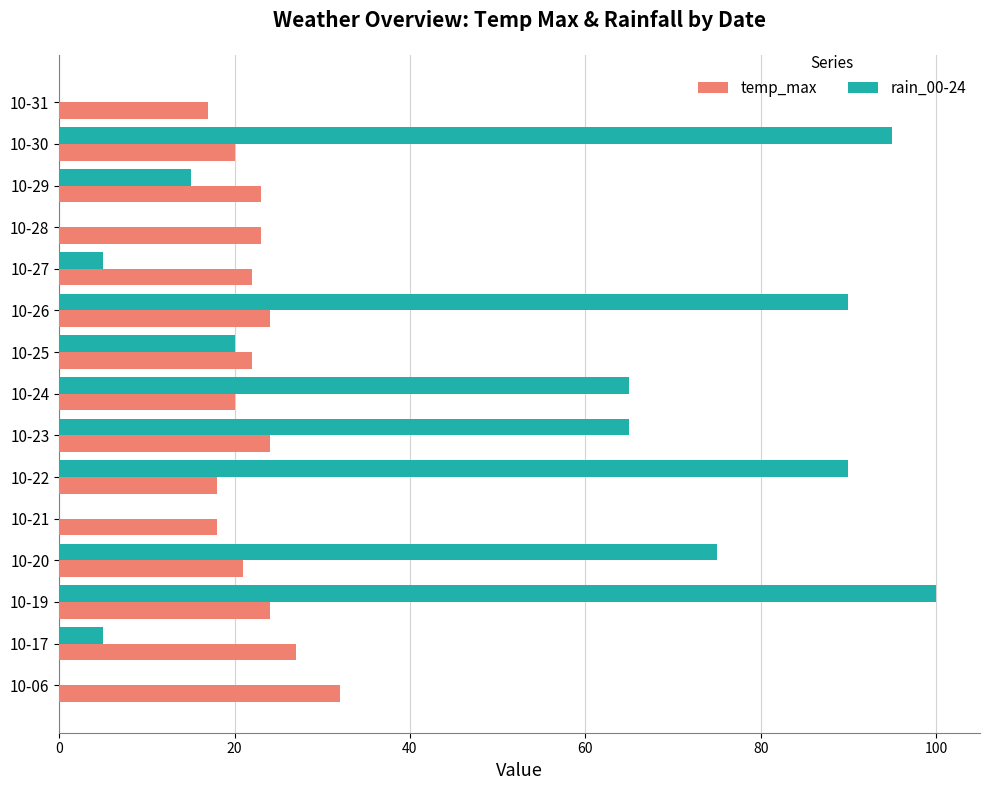

At which label does temp_max reach its peak?

10-06